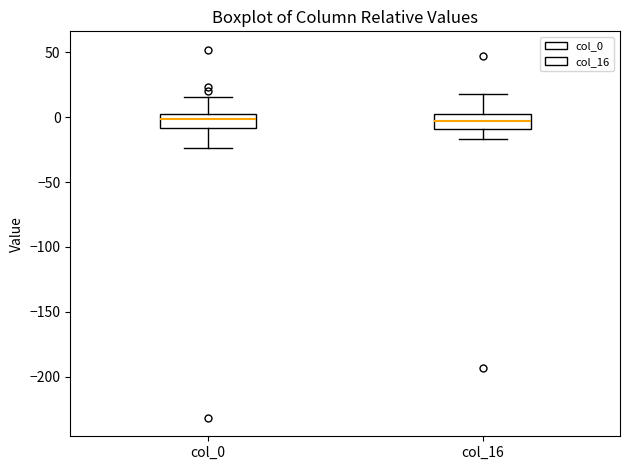

Where is the upper edge of the box for col_0 on the y-axis? The values are not printed on the chart, so give them approximately, as read against the axis.

5